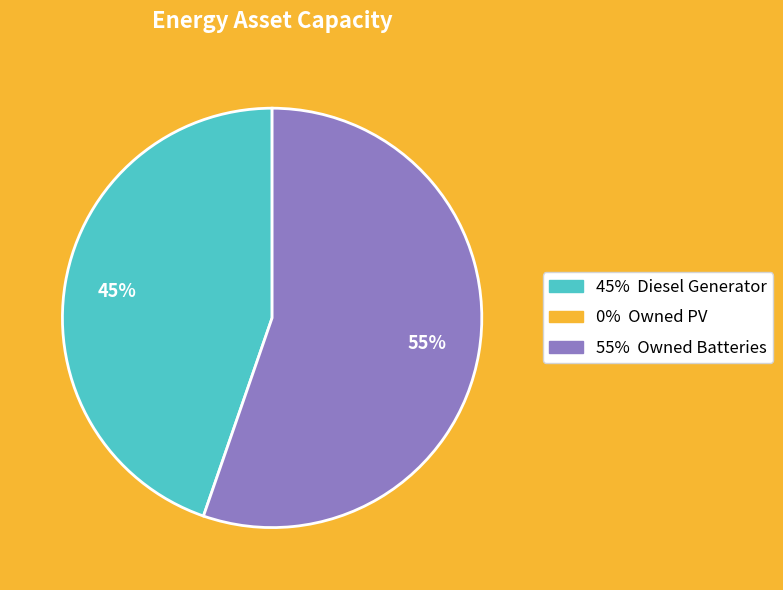

Is there any slice that represents more than half of the pie?

Yes